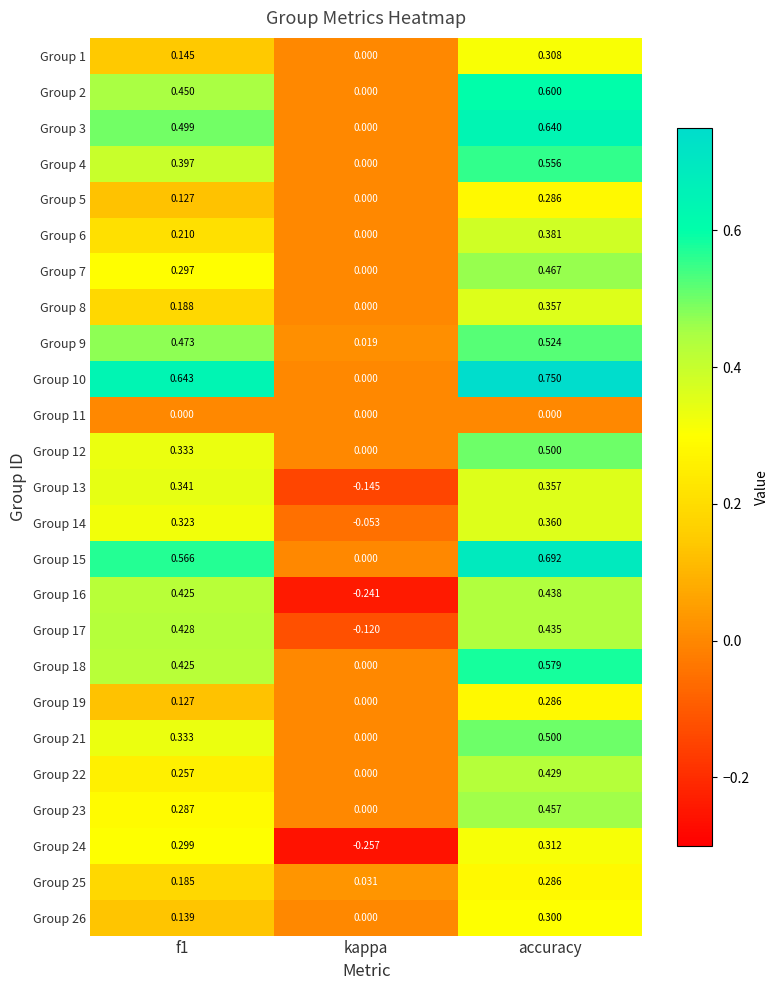

How many categories are shown in the chart?

3